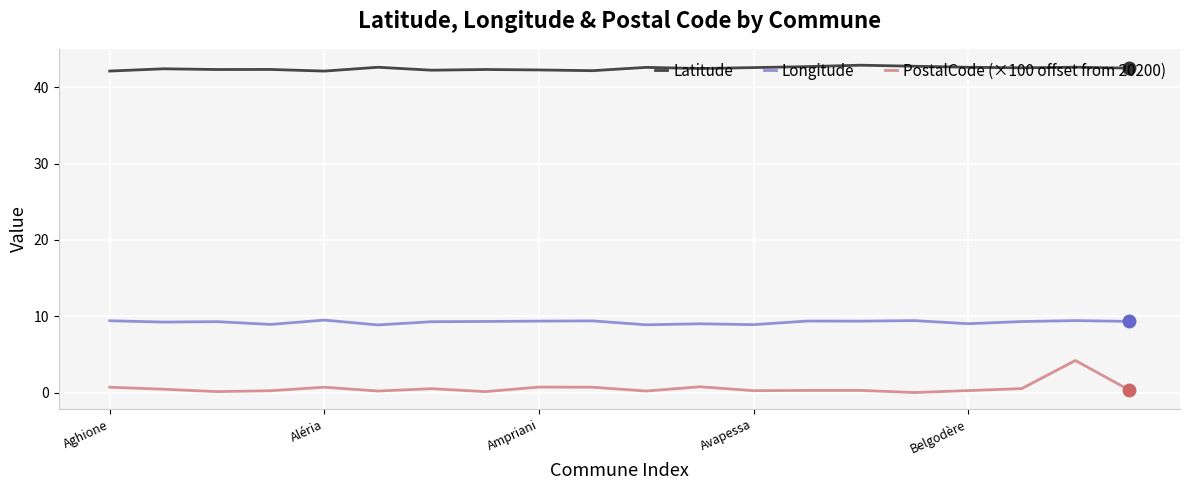

What is the value of the PostalCode (×100 offset from 20200) point at the 19th from the left?

4.2